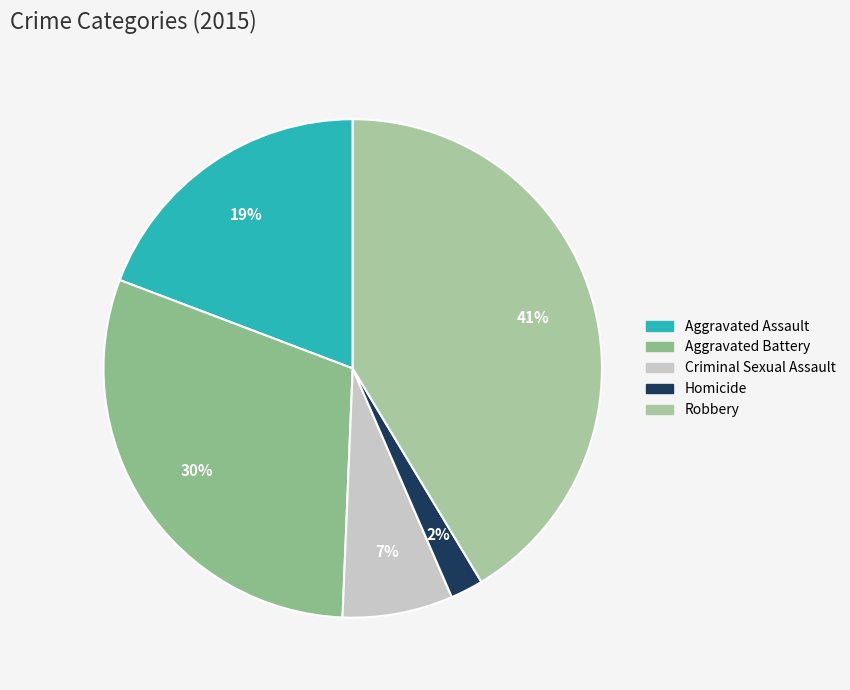

Is Aggravated Battery the majority of the pie?

No